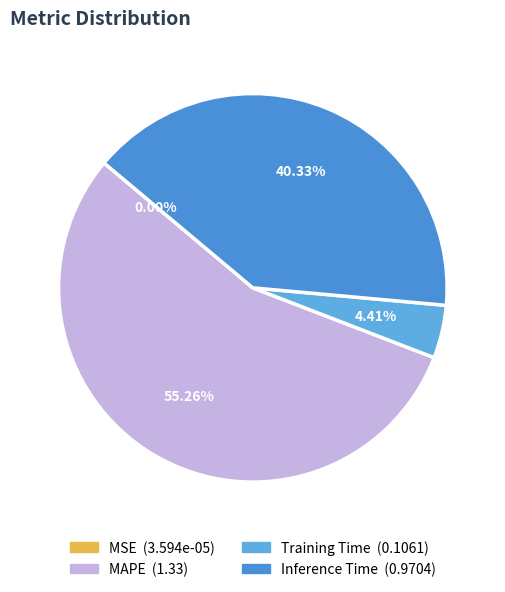

True or false: MAPE accounts for 55% of the total.

True